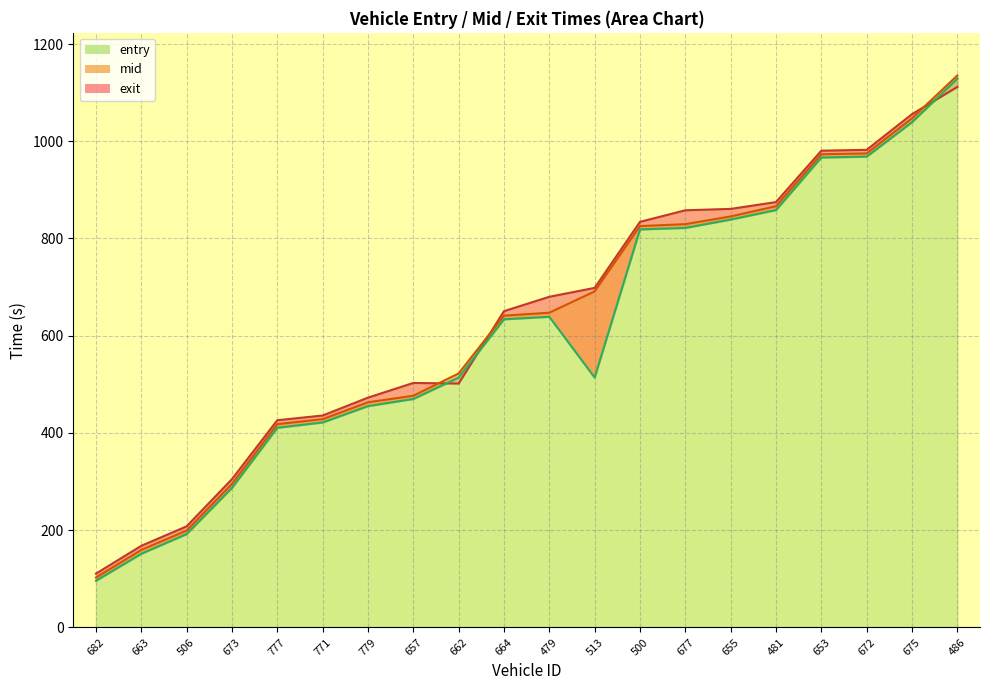

The value of entry at 500 is 818.7. True or false?

True